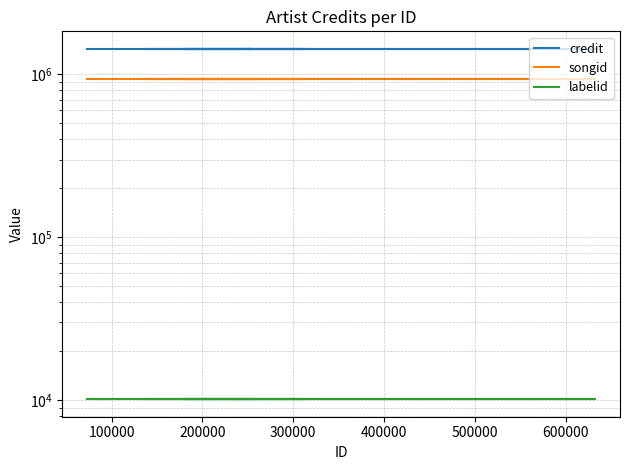

How many lines are shown in the chart?

3